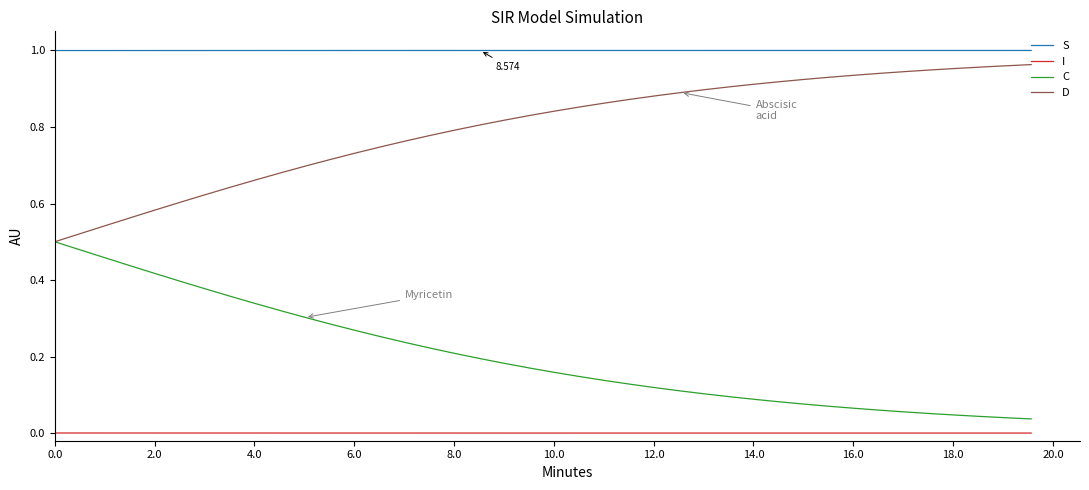

Which series has the largest total across all categories?

S